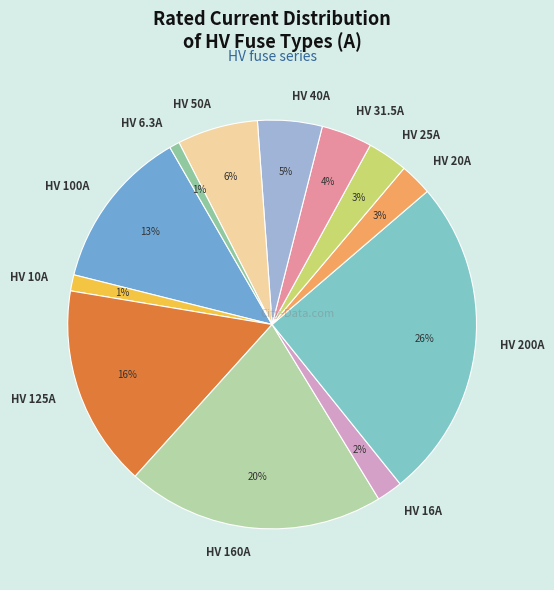

Is there a majority slice in this chart?

No